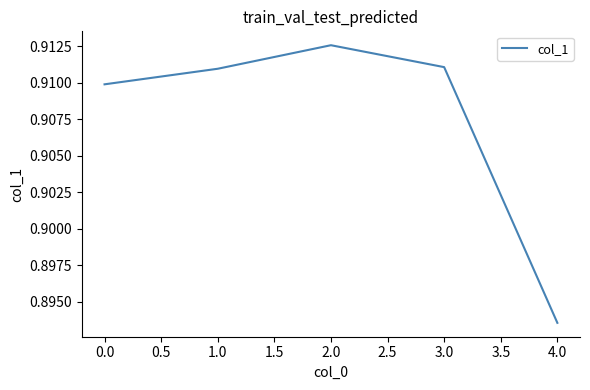

Which label corresponds to the largest value in the chart?

2.0